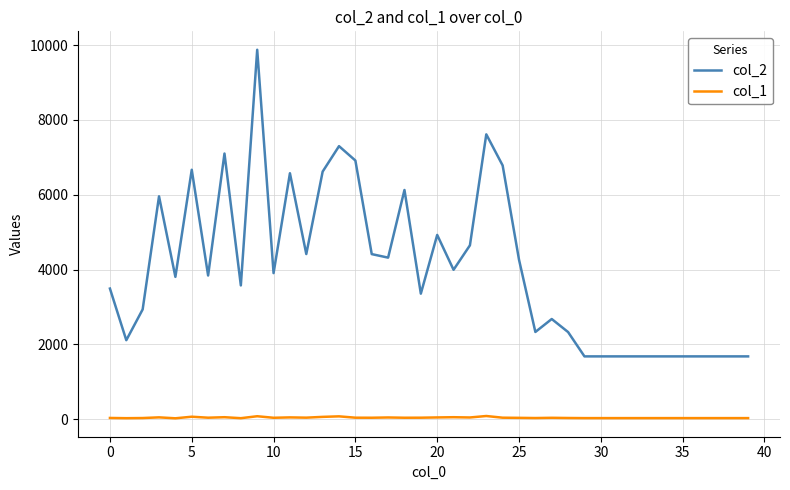

What is the maximum value shown in the chart?

9877